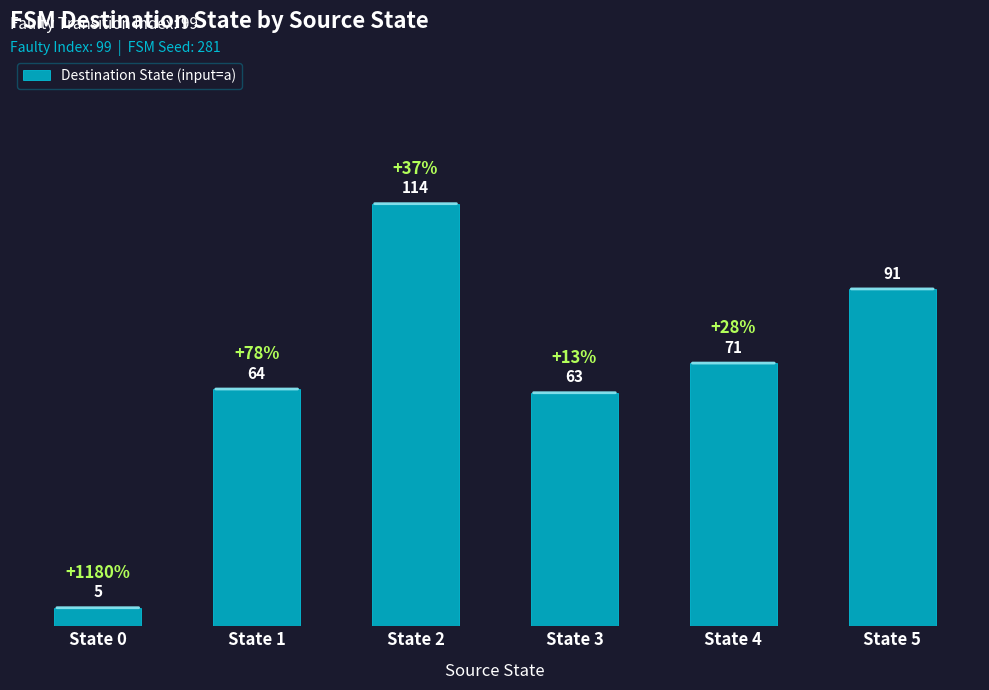

What is the value of the 5th bar from the left?

71